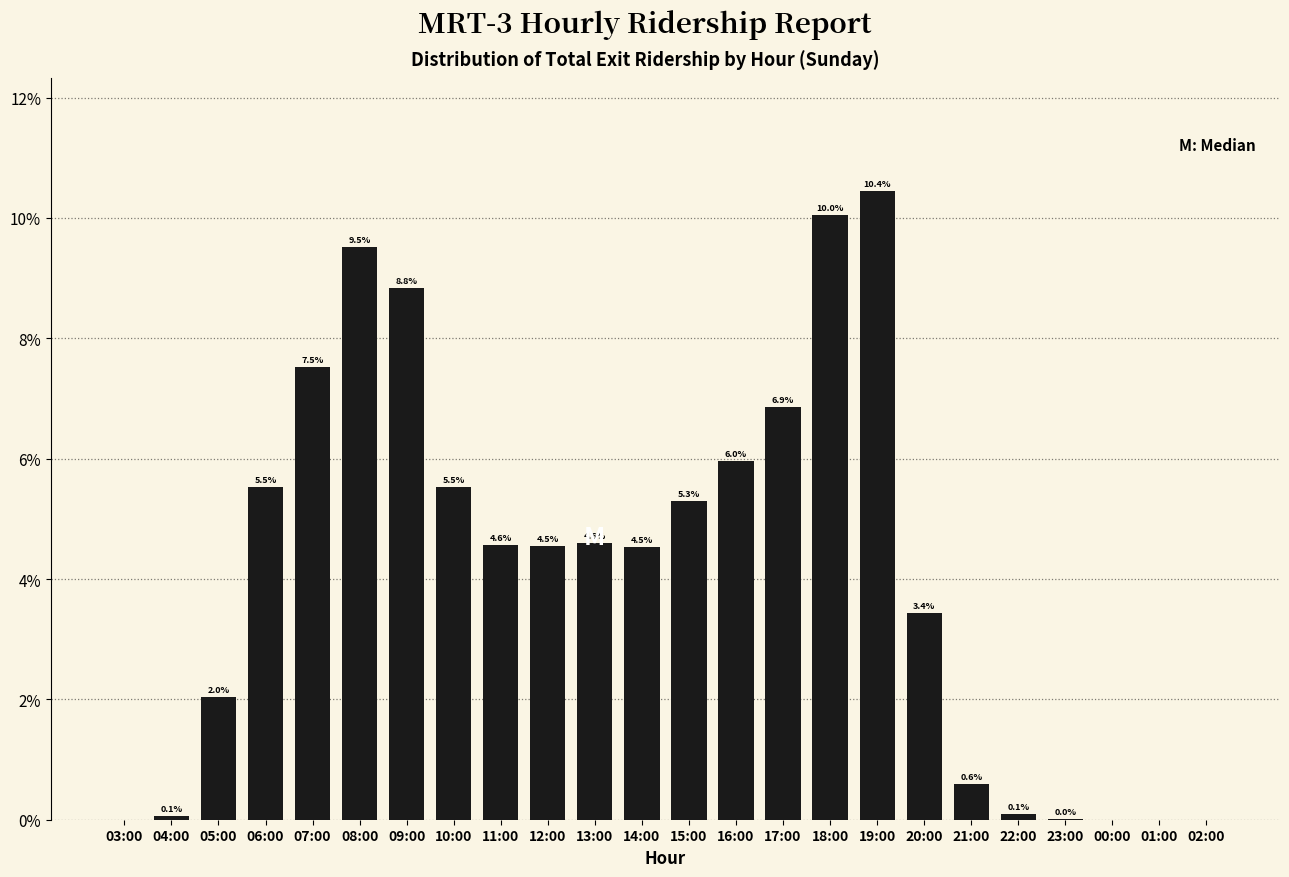

Where does the data first go above 4?

06:00